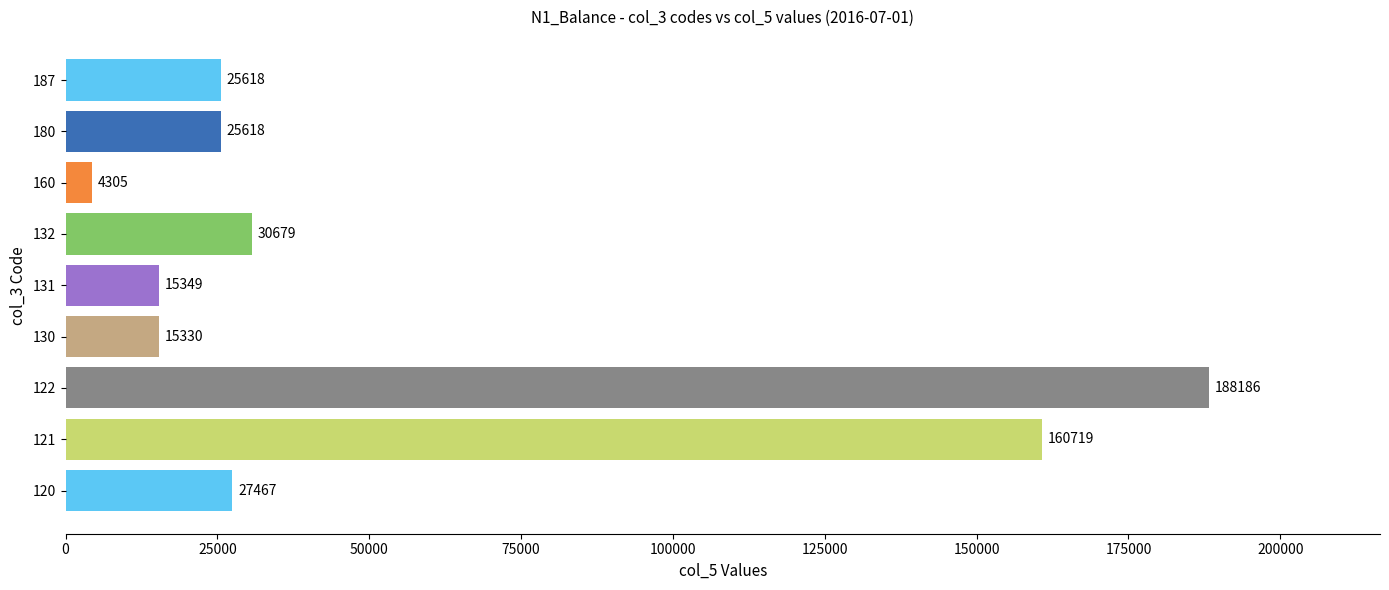

What is the sum of the values at 187 and 160?

29923